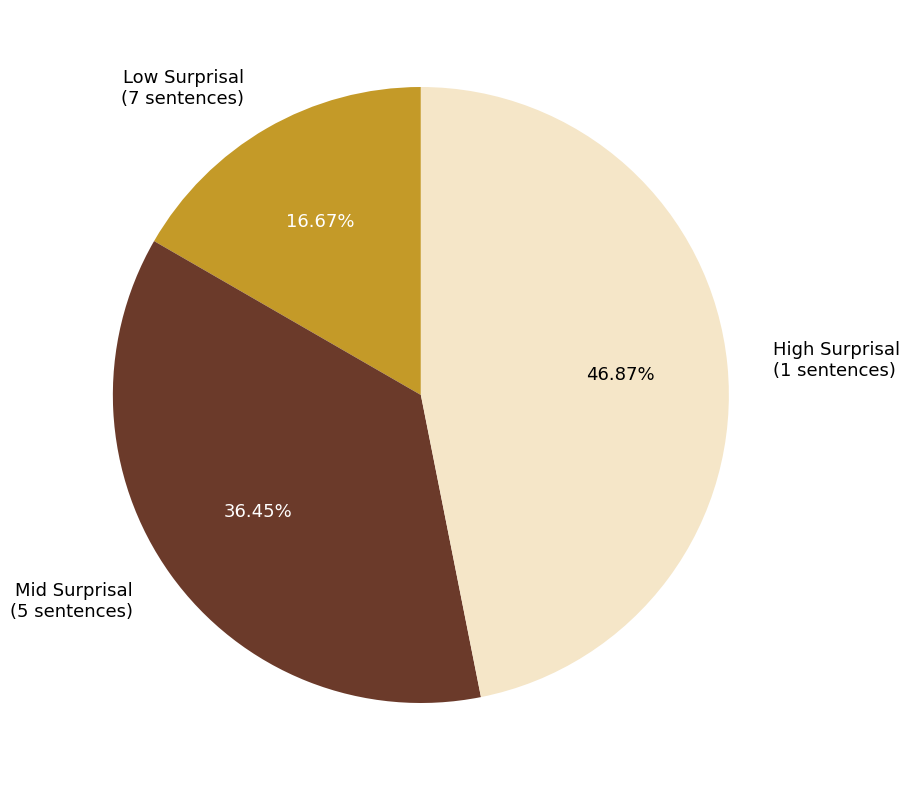

Between High Surprisal (1 sentences) and Mid Surprisal (5 sentences), which is larger?

High Surprisal (1 sentences)